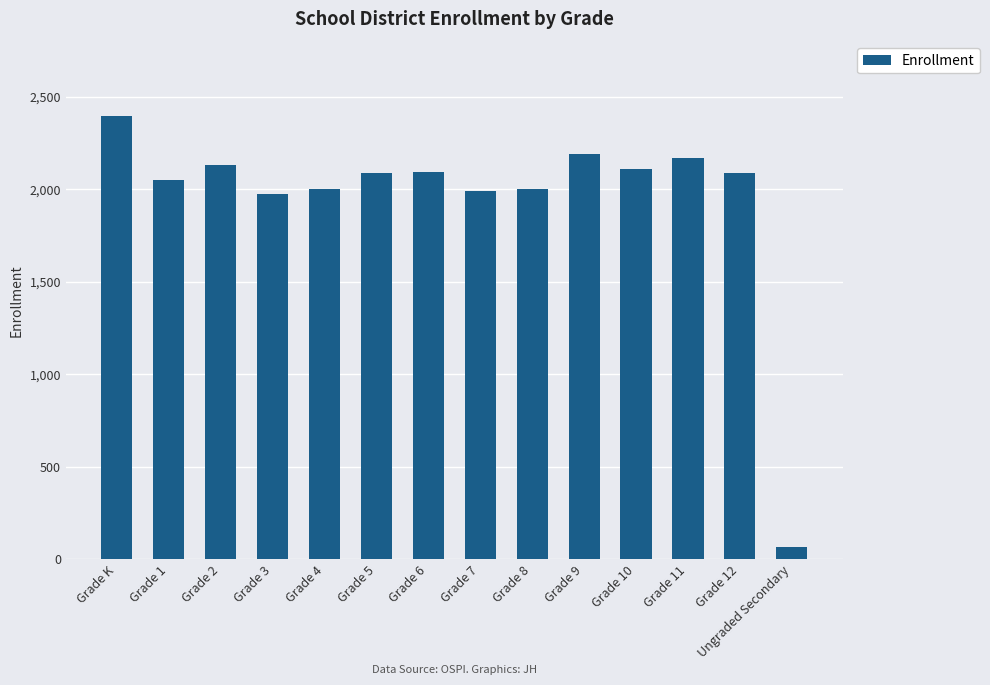

Read the value at Grade K, to the nearest 10.

2400